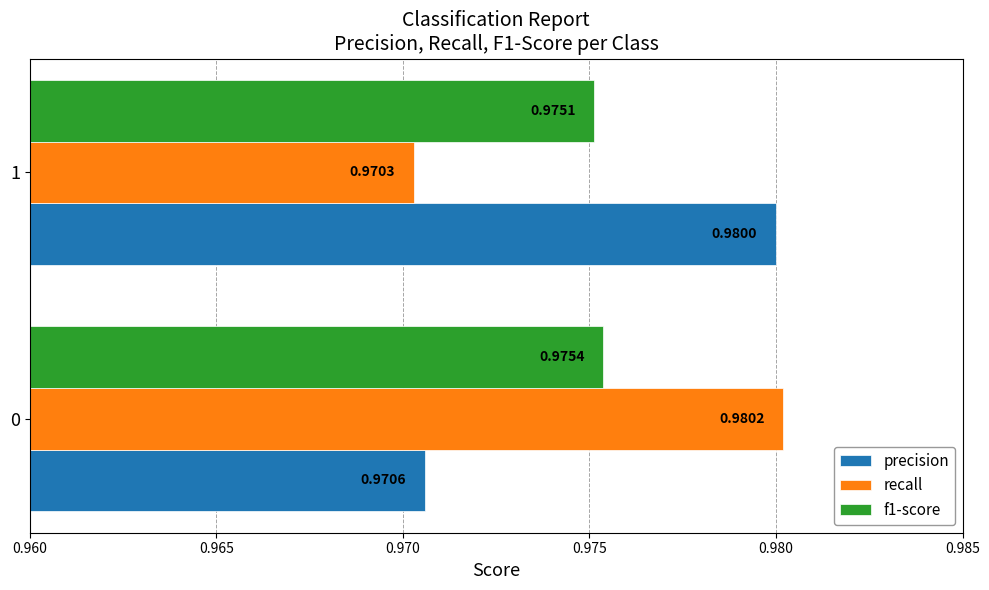

Which label corresponds to the smallest value in the chart?

1